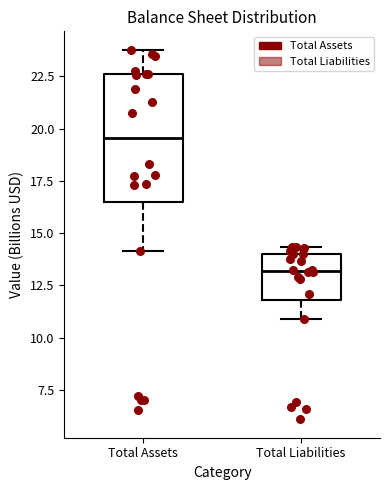

Reading left to right, read every box against the y-axis: the position of its median line, the range the box covers, and the ends of its whiskers. The values are not printed on the chart, so give them approximately, as read against the axis.

Total Assets: median 19.5, box 16.5 to 22.5, whiskers 14.0 to 24.0
Total Liabilities: median 13.0, box 12.0 to 14.0, whiskers 11.0 to 14.5